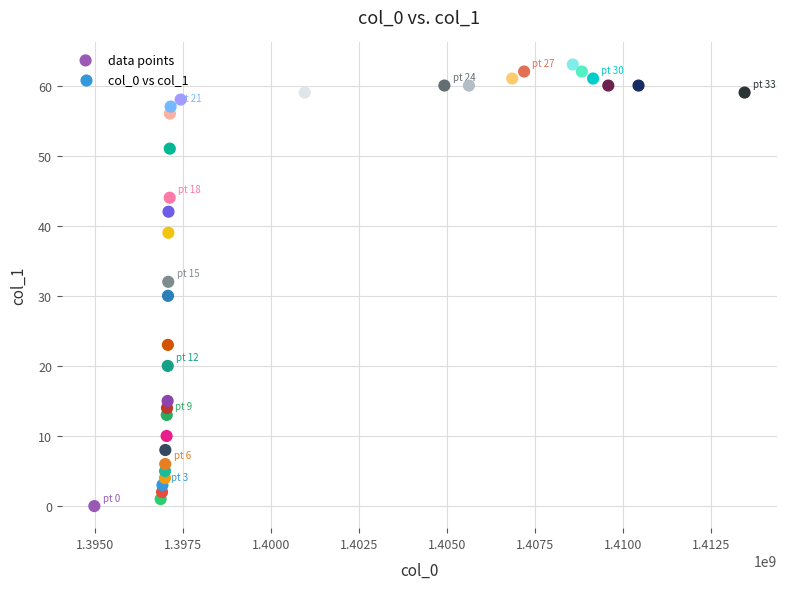

What is the range of X values (max minus min)?

18464602